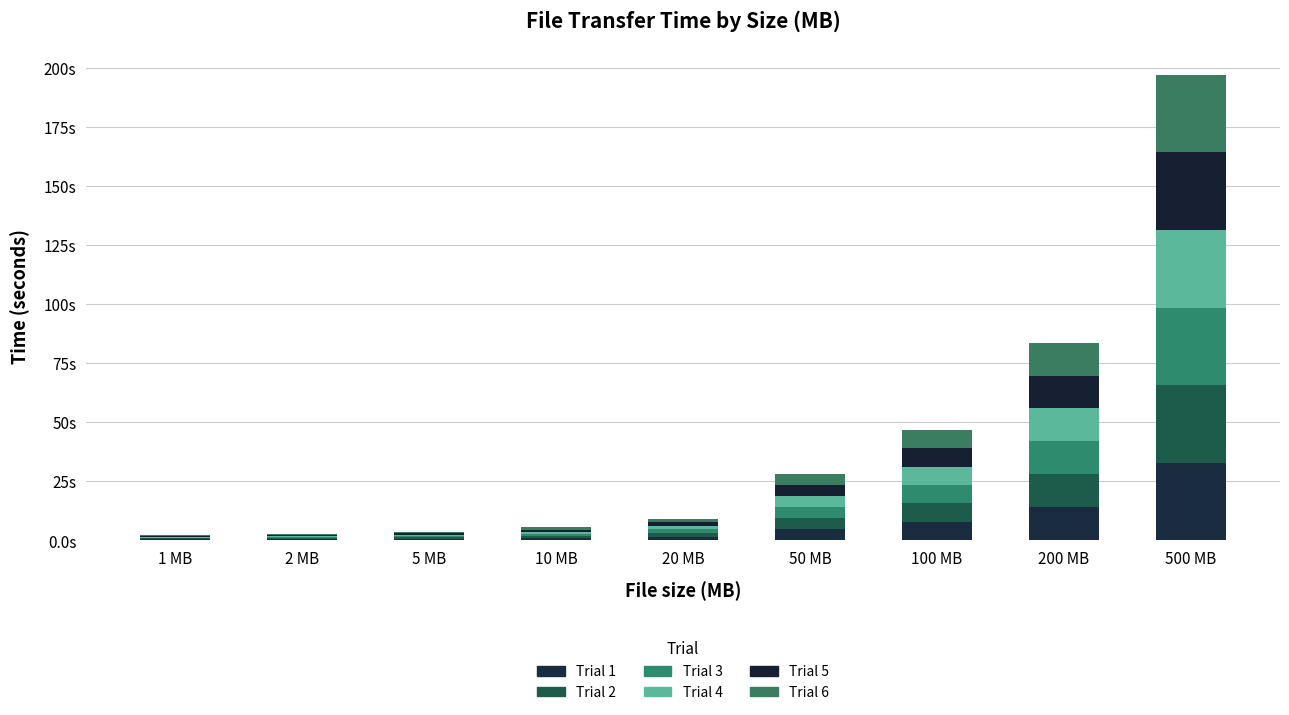

What is the total value across all series at 10 MB?

5.4